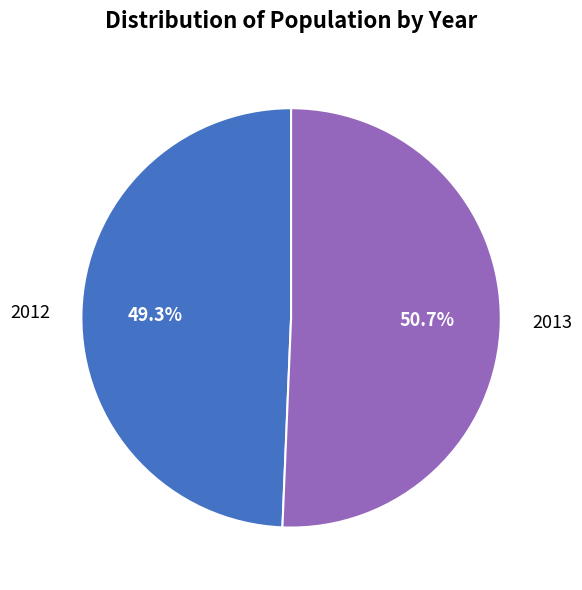

Does 2012 represent more than half of the total?

No